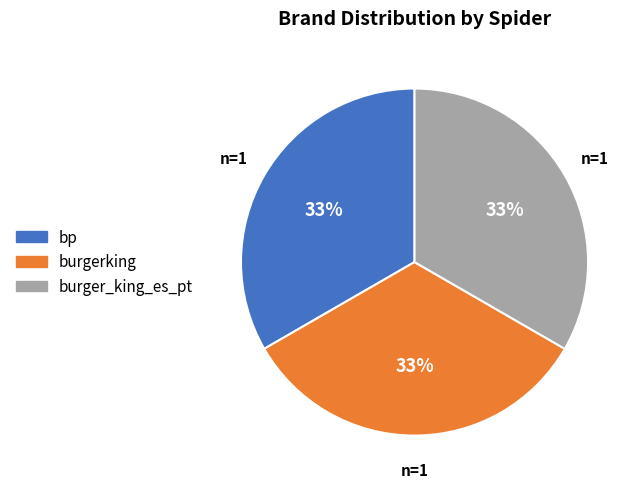

To the nearest percent, what is the combined percentage of burgerking and burger_king_es_pt?

67%